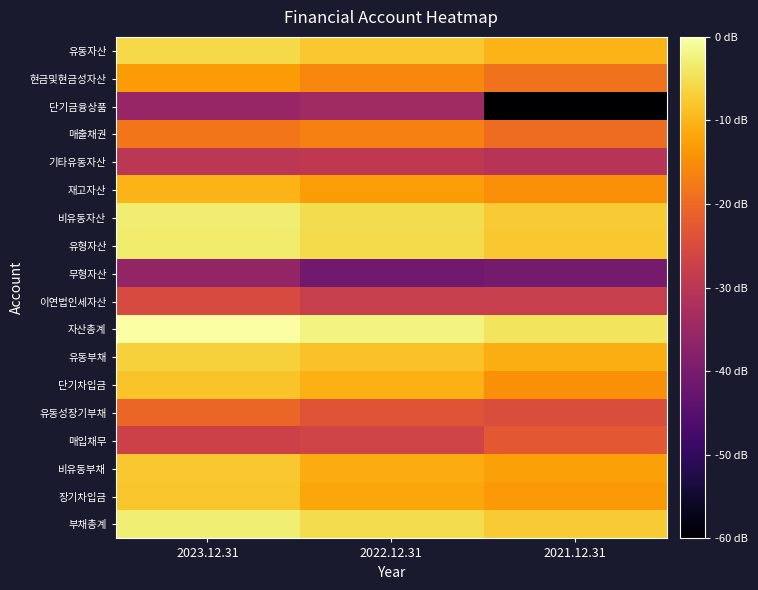

What is the total value across all series at 2021.12.31?

182.4